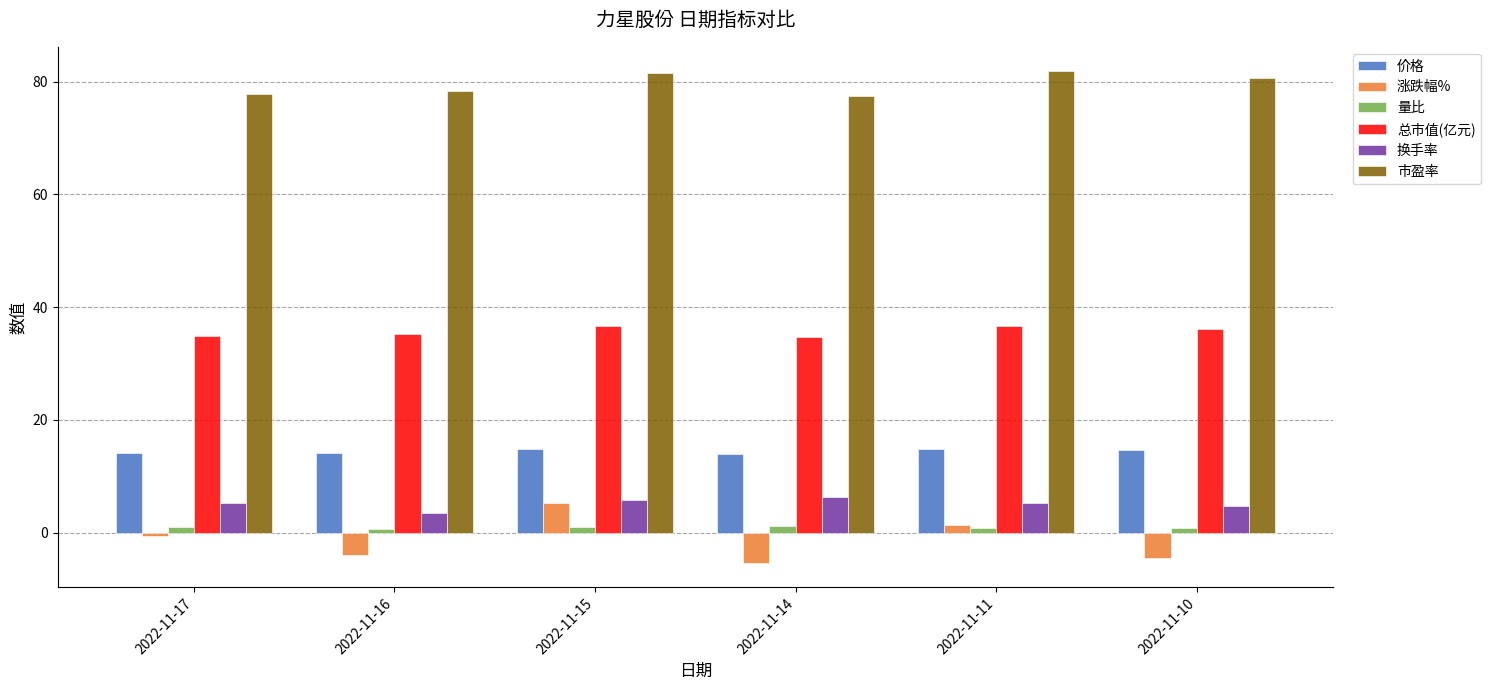

Rank the series by their maximum value, from highest to lowest.

市盈率, 总市值(亿元), 价格, 换手率, 涨跌幅%, 量比